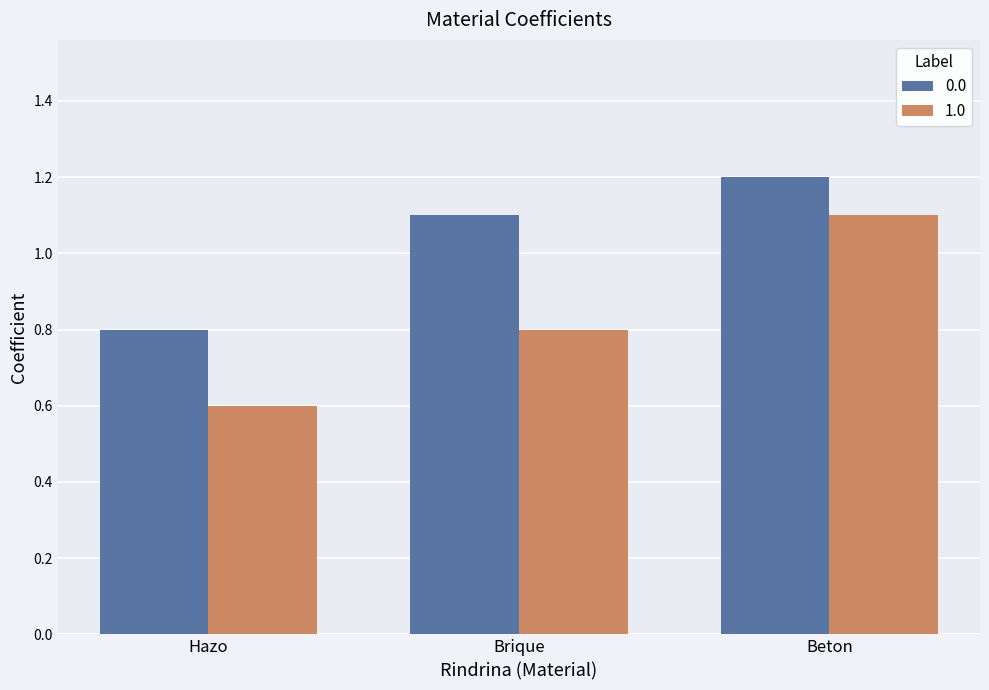

Is it true that 0.0 equals 0.8 at Hazo?

True